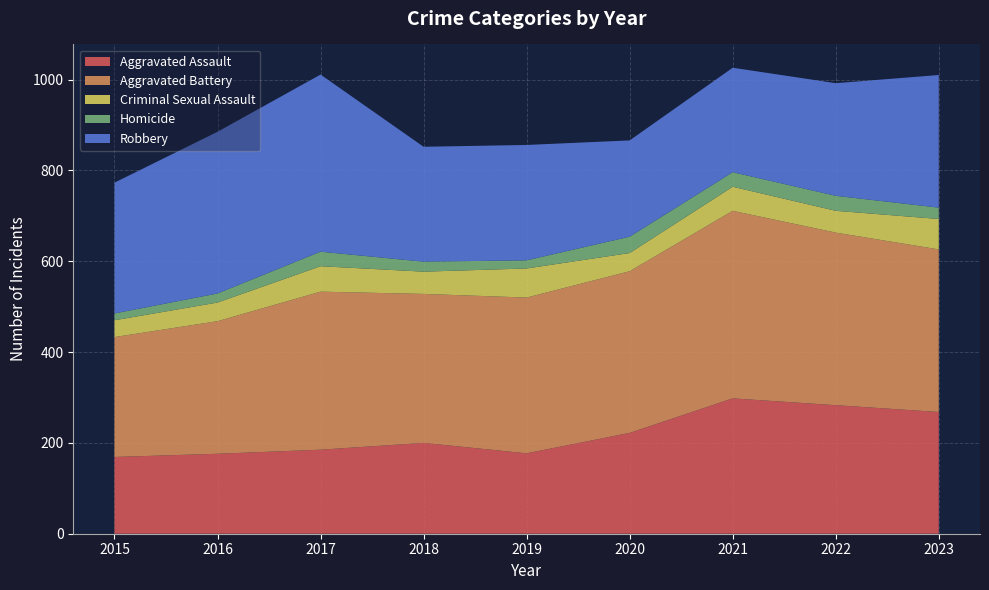

Reading left to right, extract all data points from this chart.

Aggravated Assault: 169	176	185	200	177	222	298	283	268
Aggravated Battery: 264	292	348	328	343	356	413	380	358
Criminal Sexual Assault: 37	41	56	49	64	40	53	48	67
Homicide: 15	20	32	22	18	36	32	33	25
Robbery: 288	356	390	253	254	212	230	248	292